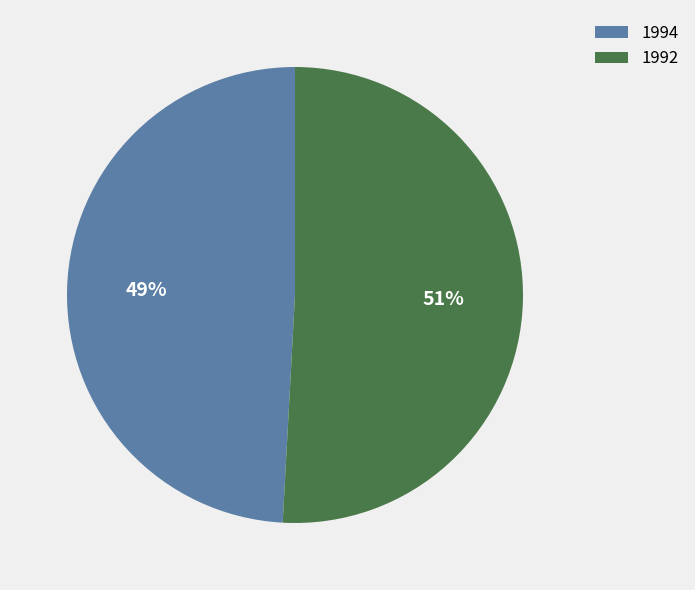

To the nearest percent, what is the difference between the 1994 and 1992 slice percentages?

2%